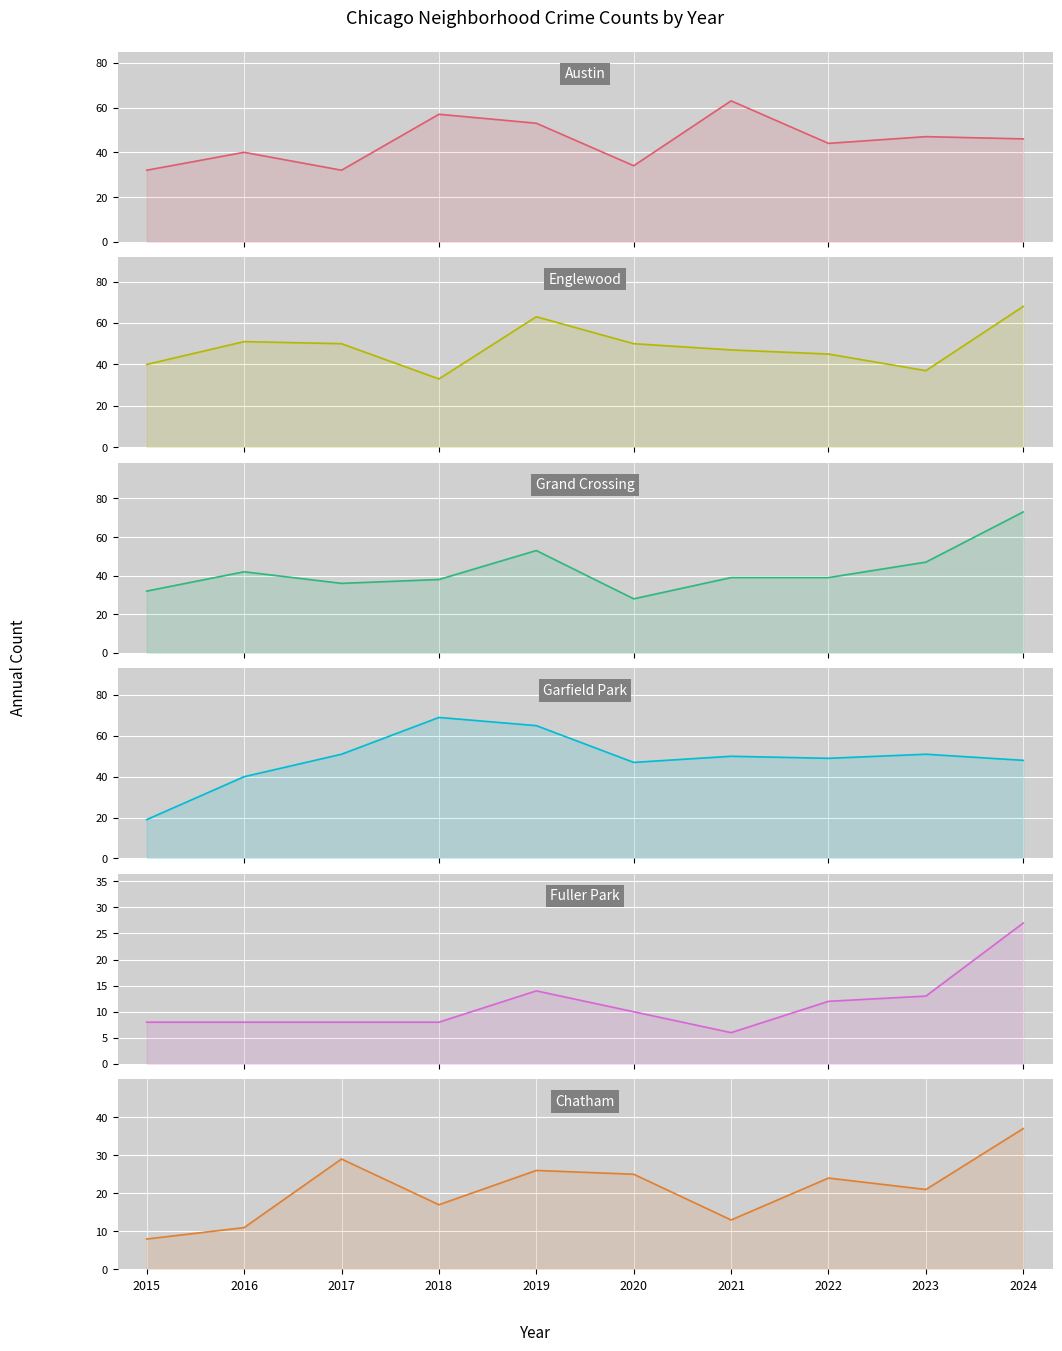

True or false: Austin has a value of 40 at 2016.

True